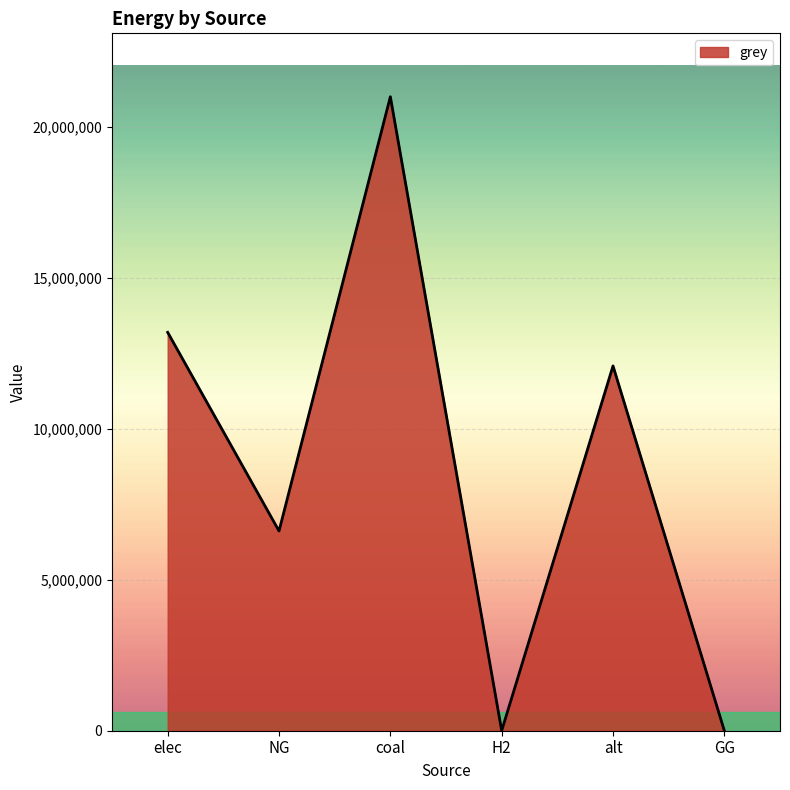

Reading left to right, transcribe all the data shown in this chart.

elec=13195178.6	NG=6615330.4	coal=21000052.8	H2=0.0	alt=12083802.7	GG=0.0